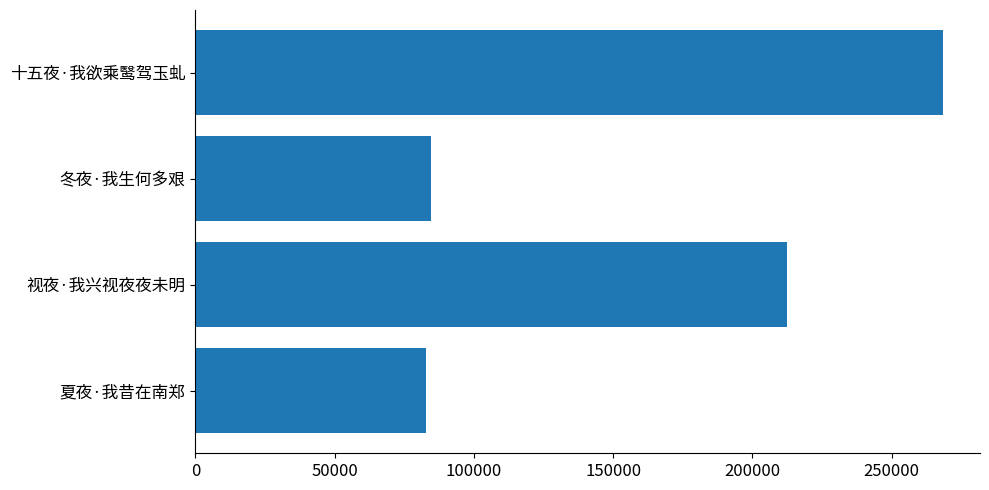

Reading bottom to top, list all the values displayed in this chart.

82908	212572	84510	268263